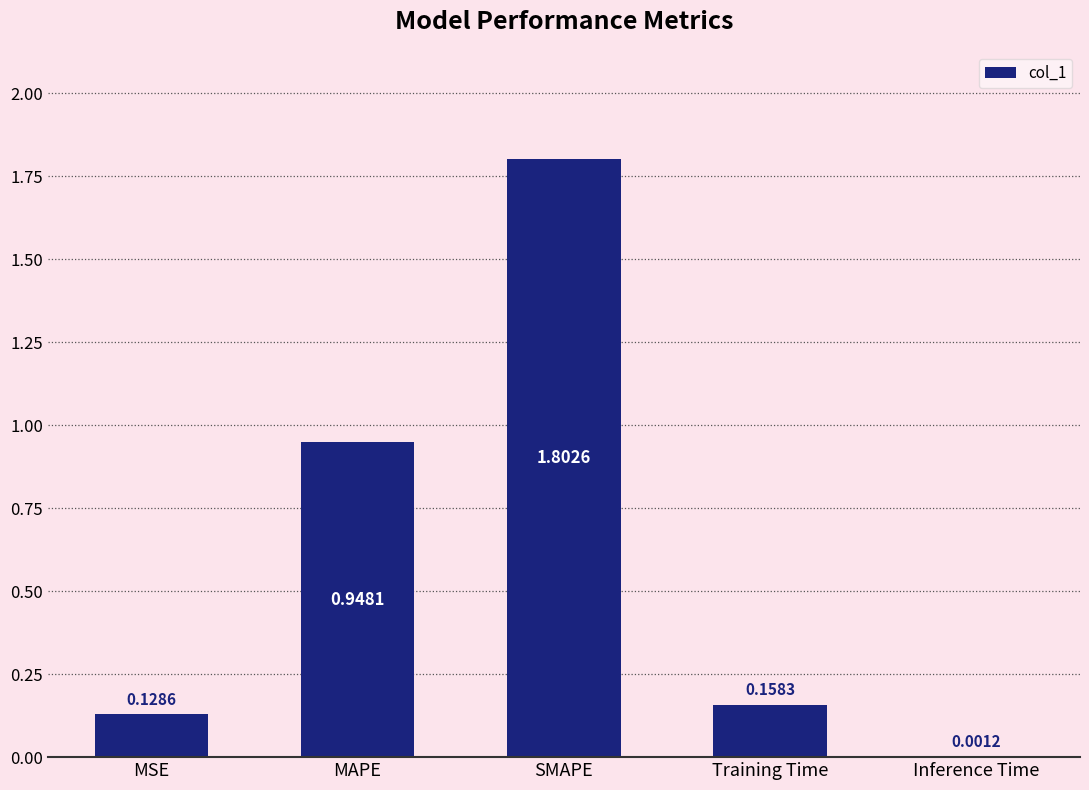

What is the change in value from MAPE to Training Time?

-0.8